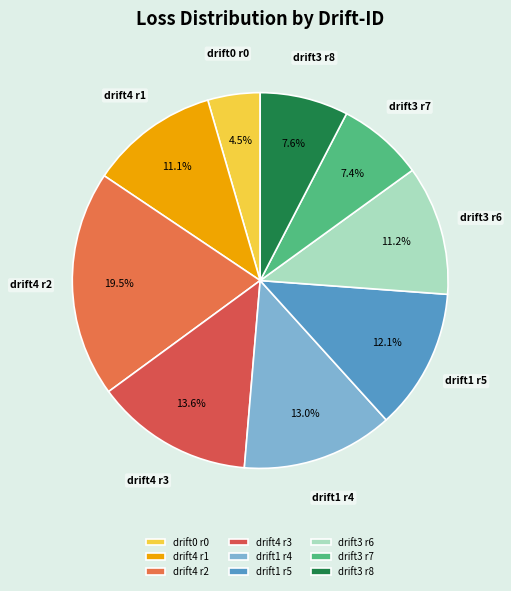

Is there any slice that represents more than half of the pie?

No